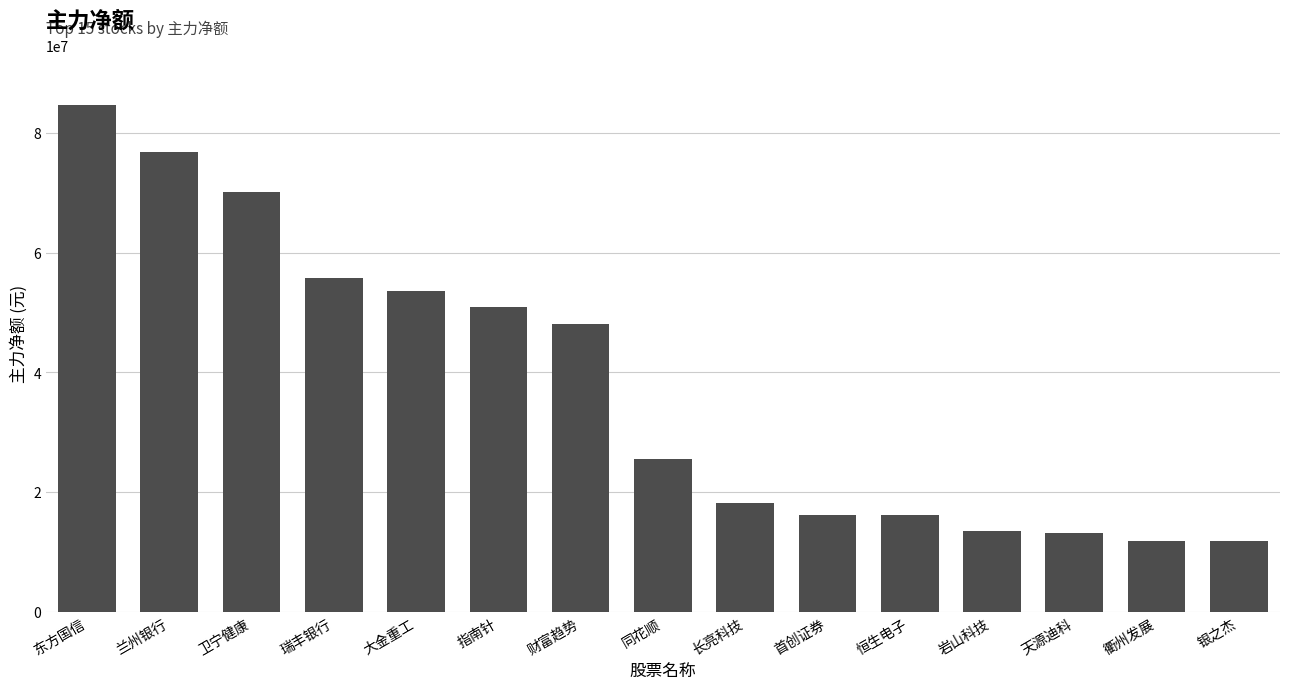

What is the value of the 1st bar from the left?

84572052